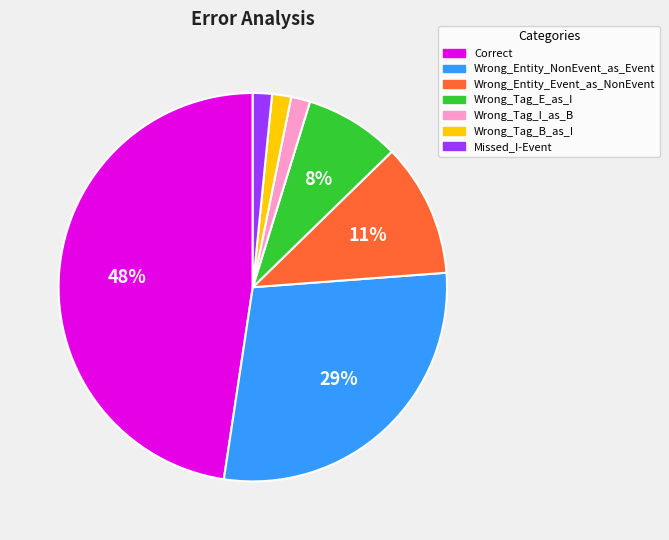

To the nearest percent, what portion does Missed_I-Event represent?

2%